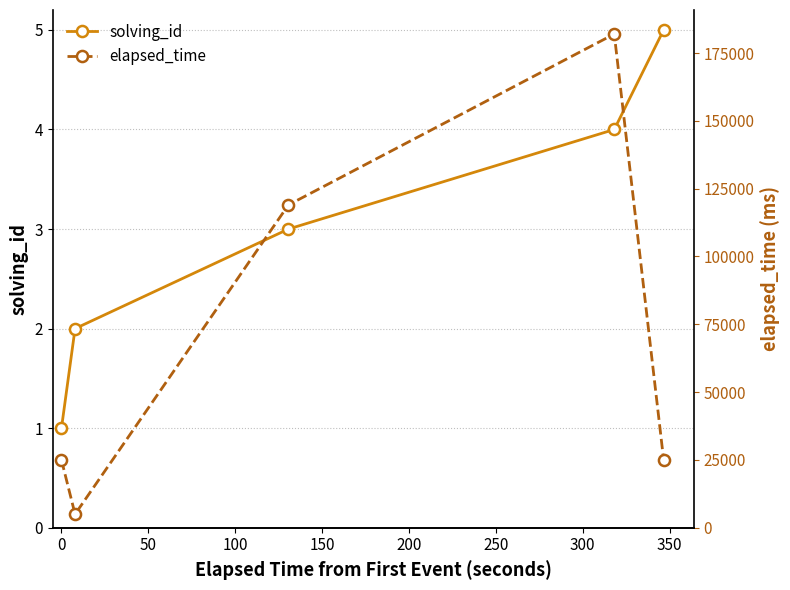

True or false: solving_id has more than 1 interior local peaks.

False